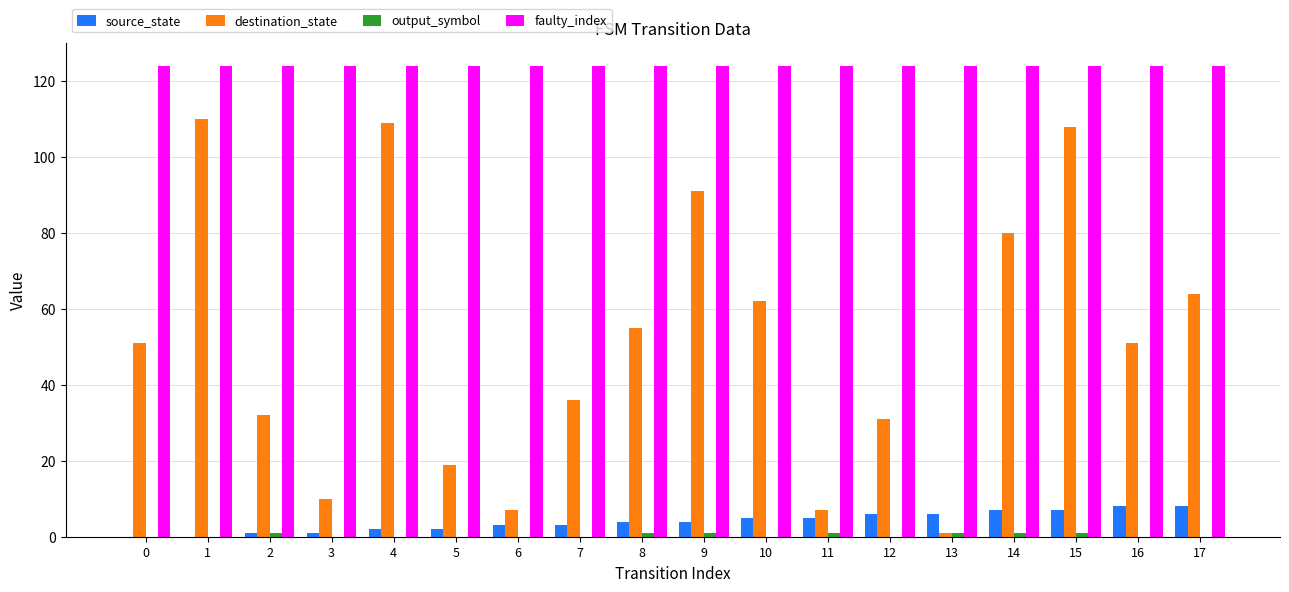

What is the average value of the faulty_index series?

124